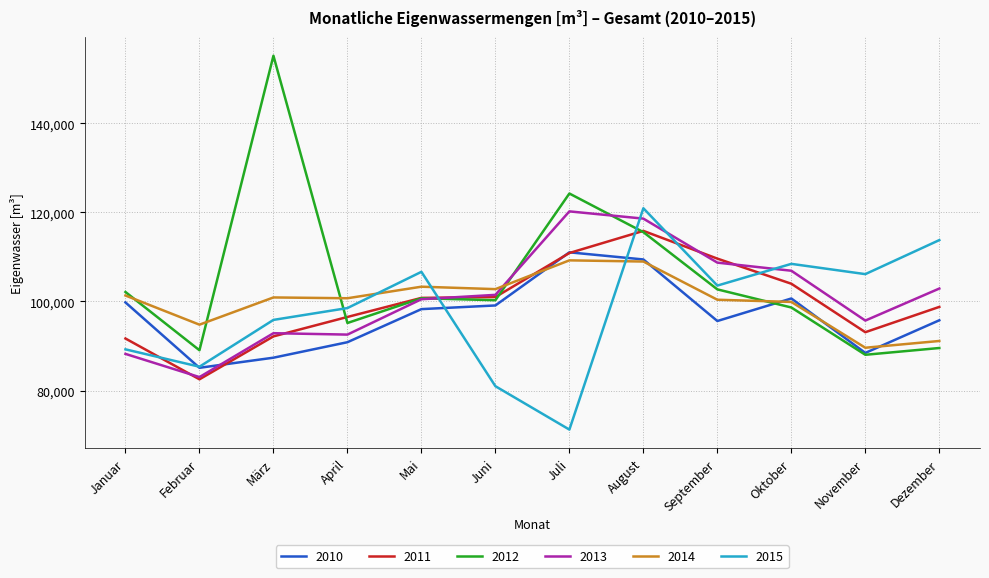

Which series has the largest range (max minus min)?

2012